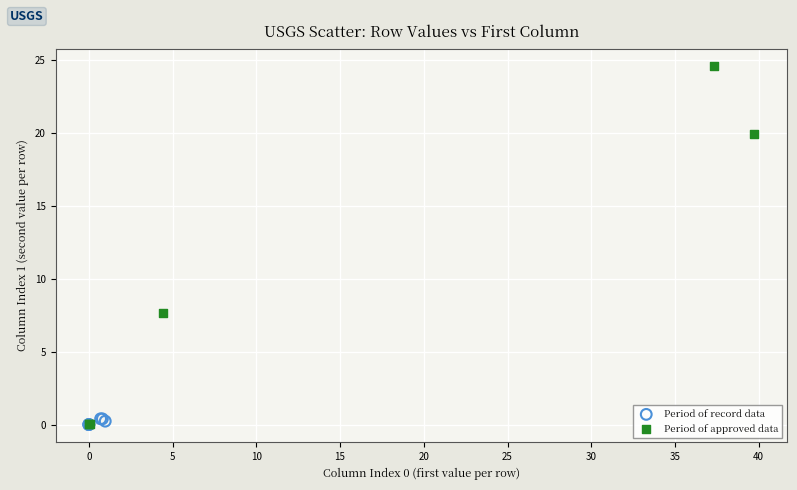

Which series contains the highest Y value?

Period of approved data